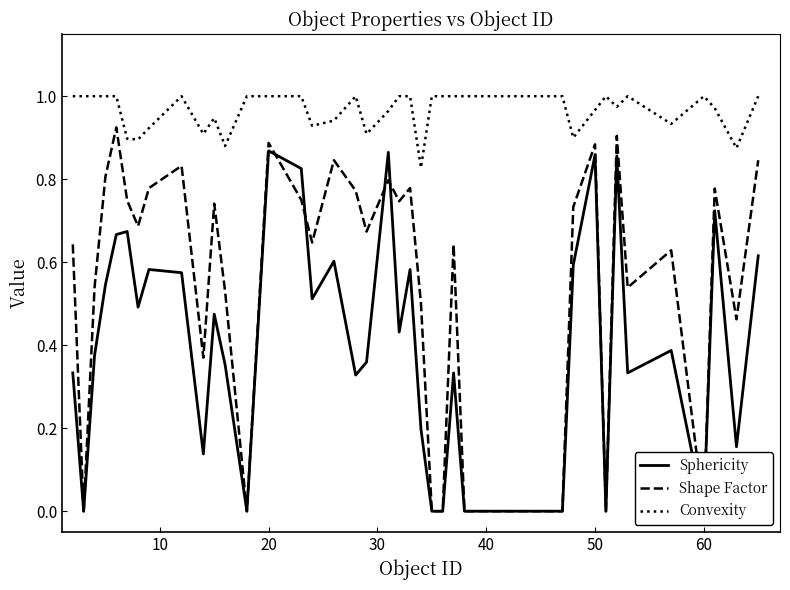

What are all the series names shown in the legend?

Sphericity, Shape Factor, Convexity